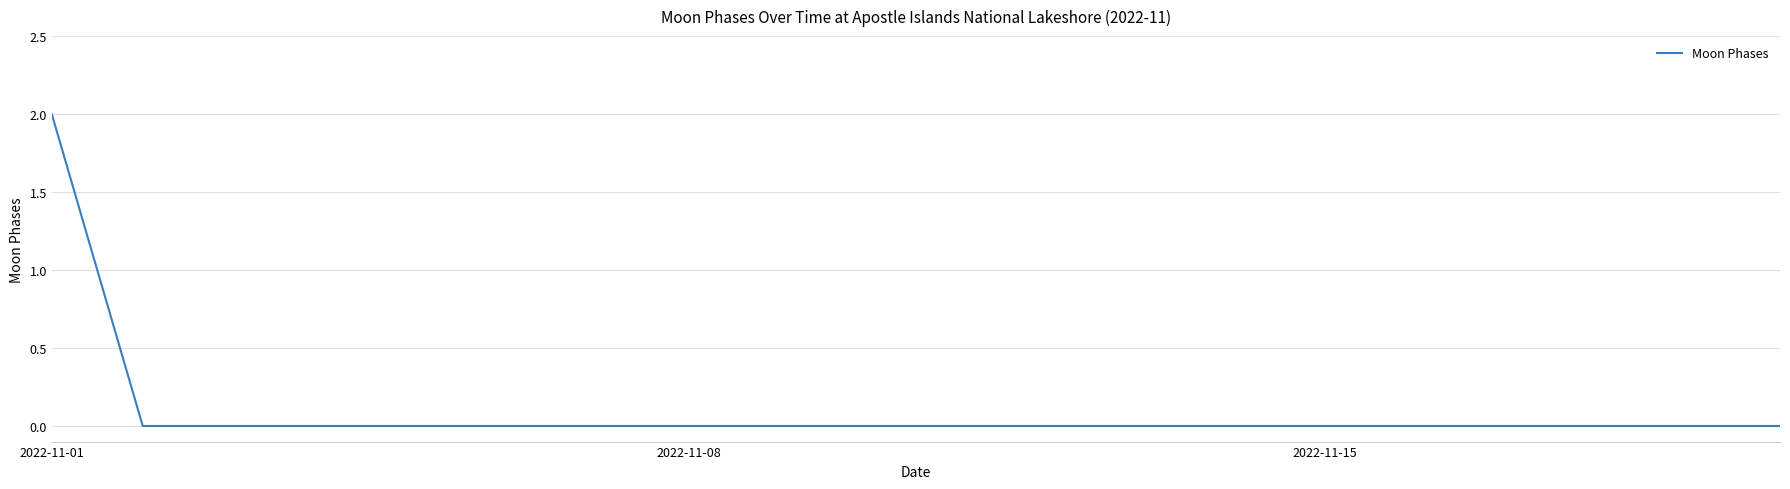

How many categories are shown in the chart?

20